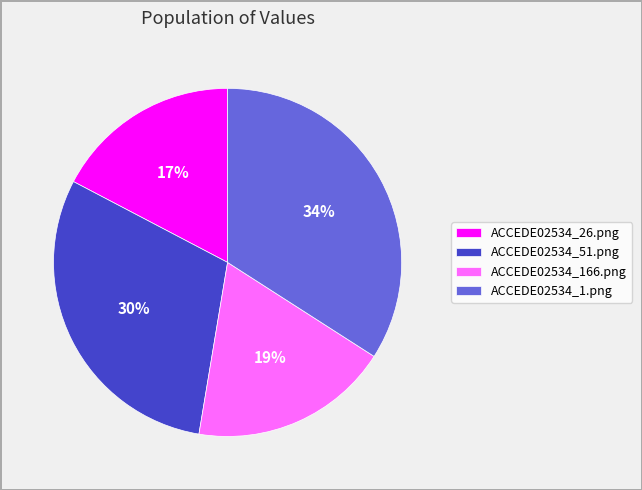

Is there a majority slice in this chart?

No